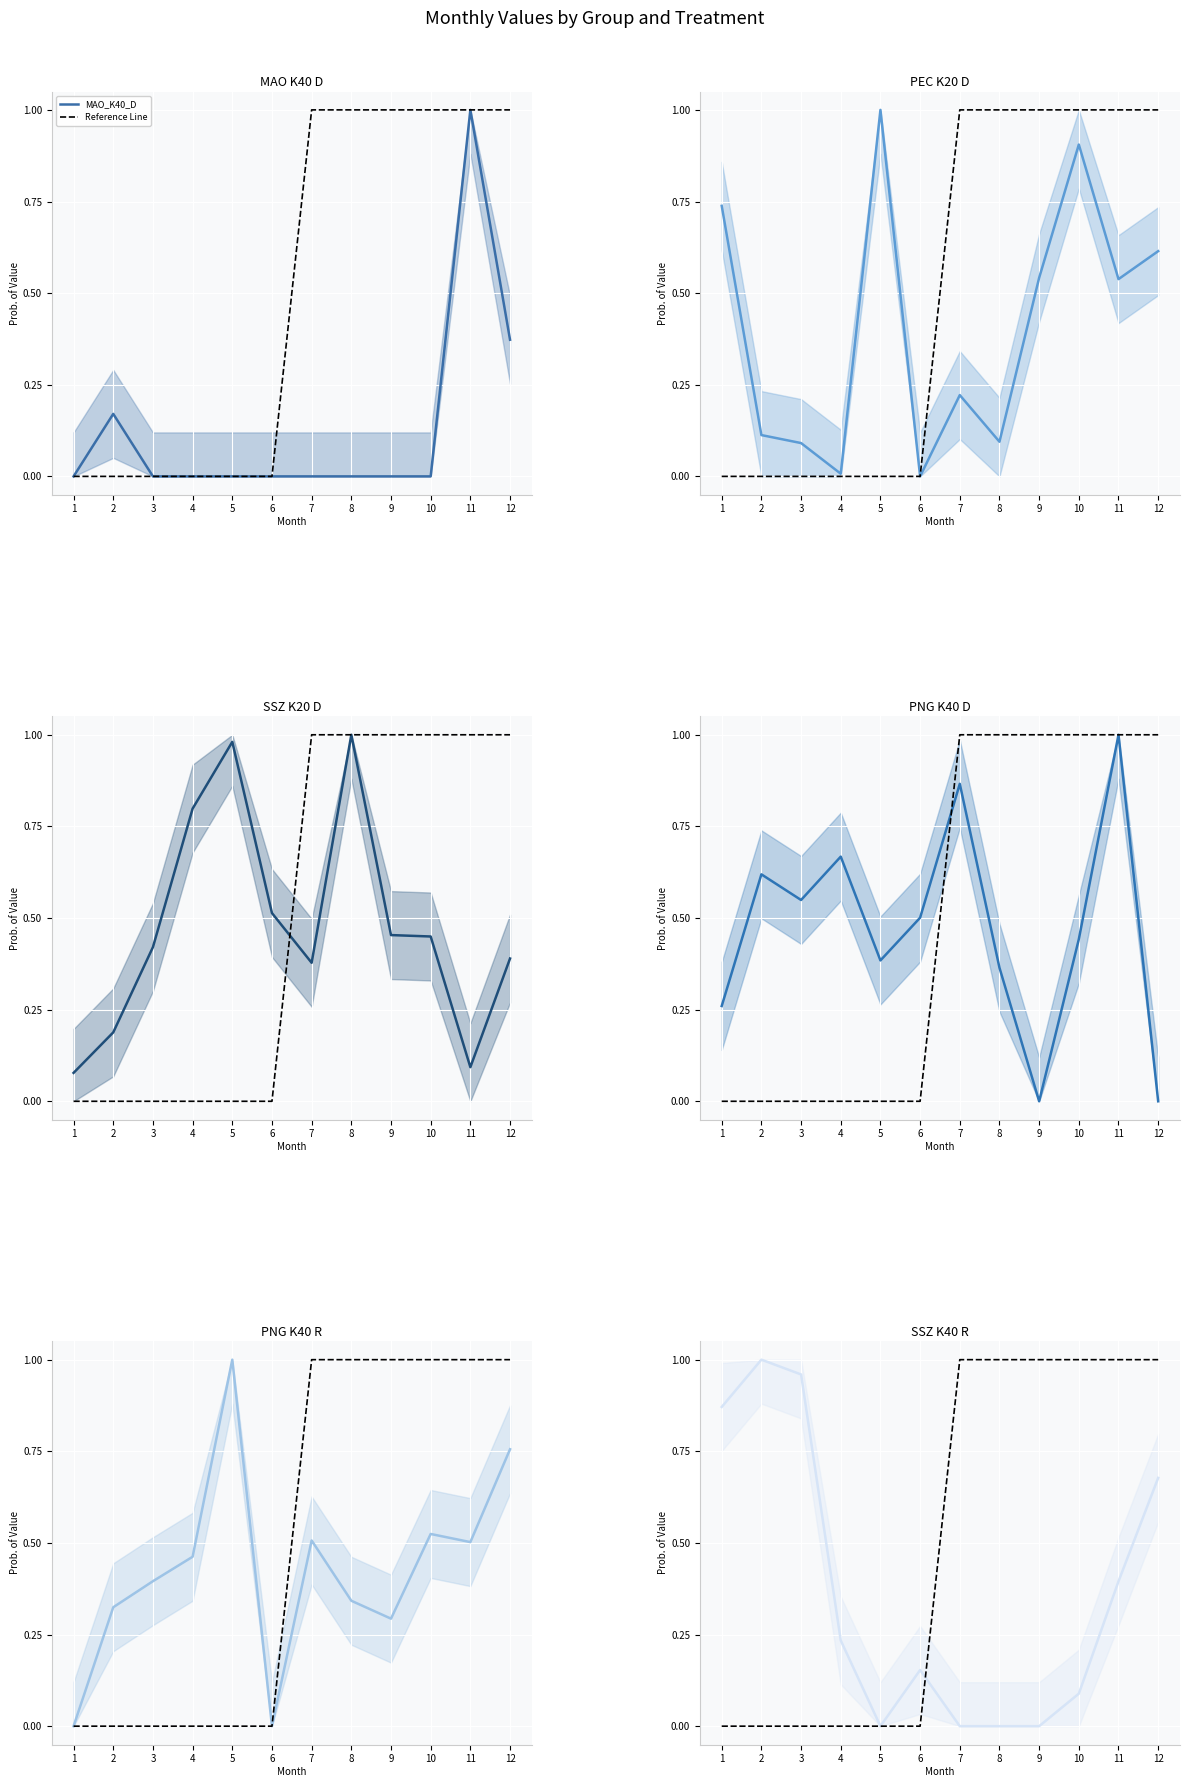

The value of SSZ_K20_D at 6 is 0.5. True or false?

True